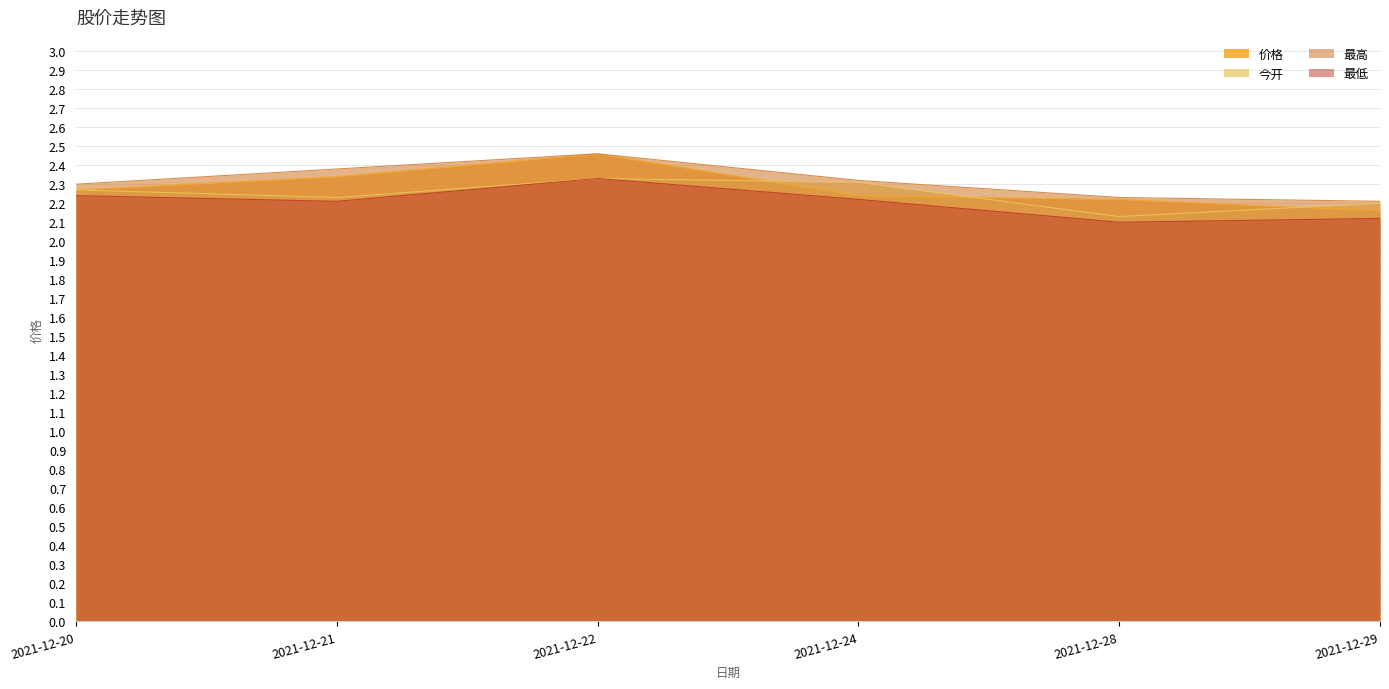

What is the difference between the highest and lowest values at 2021-12-22?

0.1